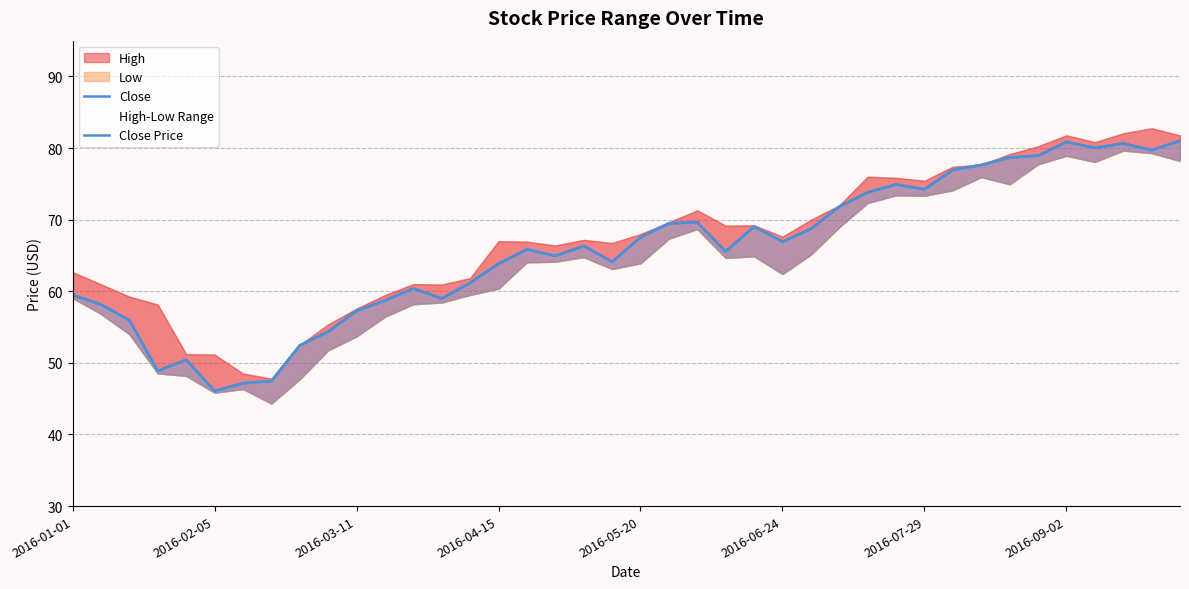

What is the sum of the Close values at 33 and 29?

153.6